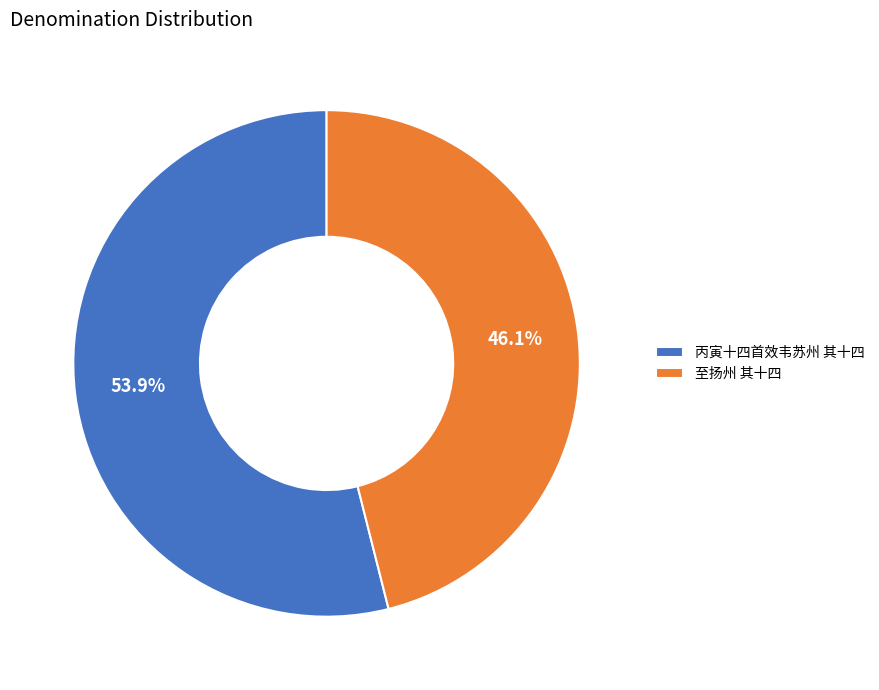

Do 至扬州 其十四 and 丙寅十四首效韦苏州 其十四 together represent more than half of the pie?

Yes